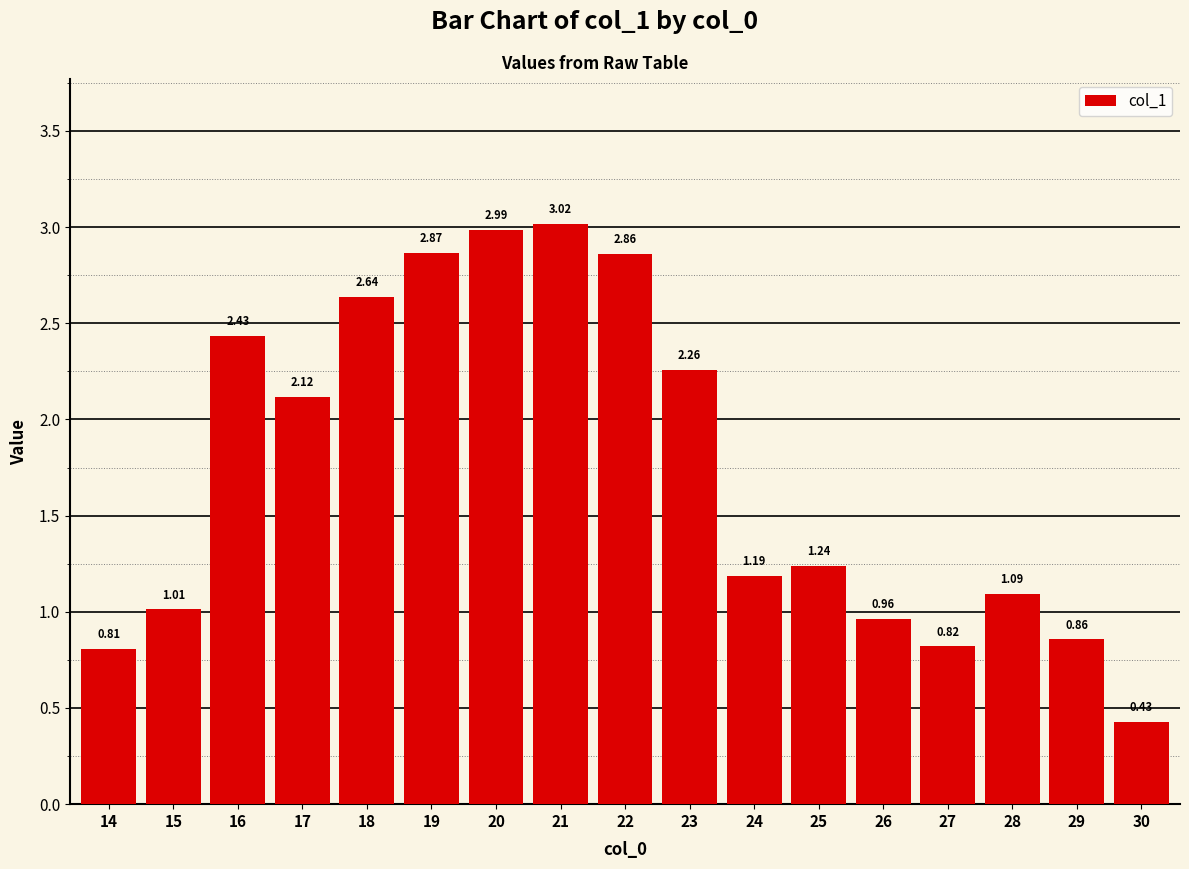

List the labels in order of value, largest first.

21, 20, 19, 22, 18, 16, 23, 17, 25, 24, 28, 15, 26, 29, 27, 14, 30